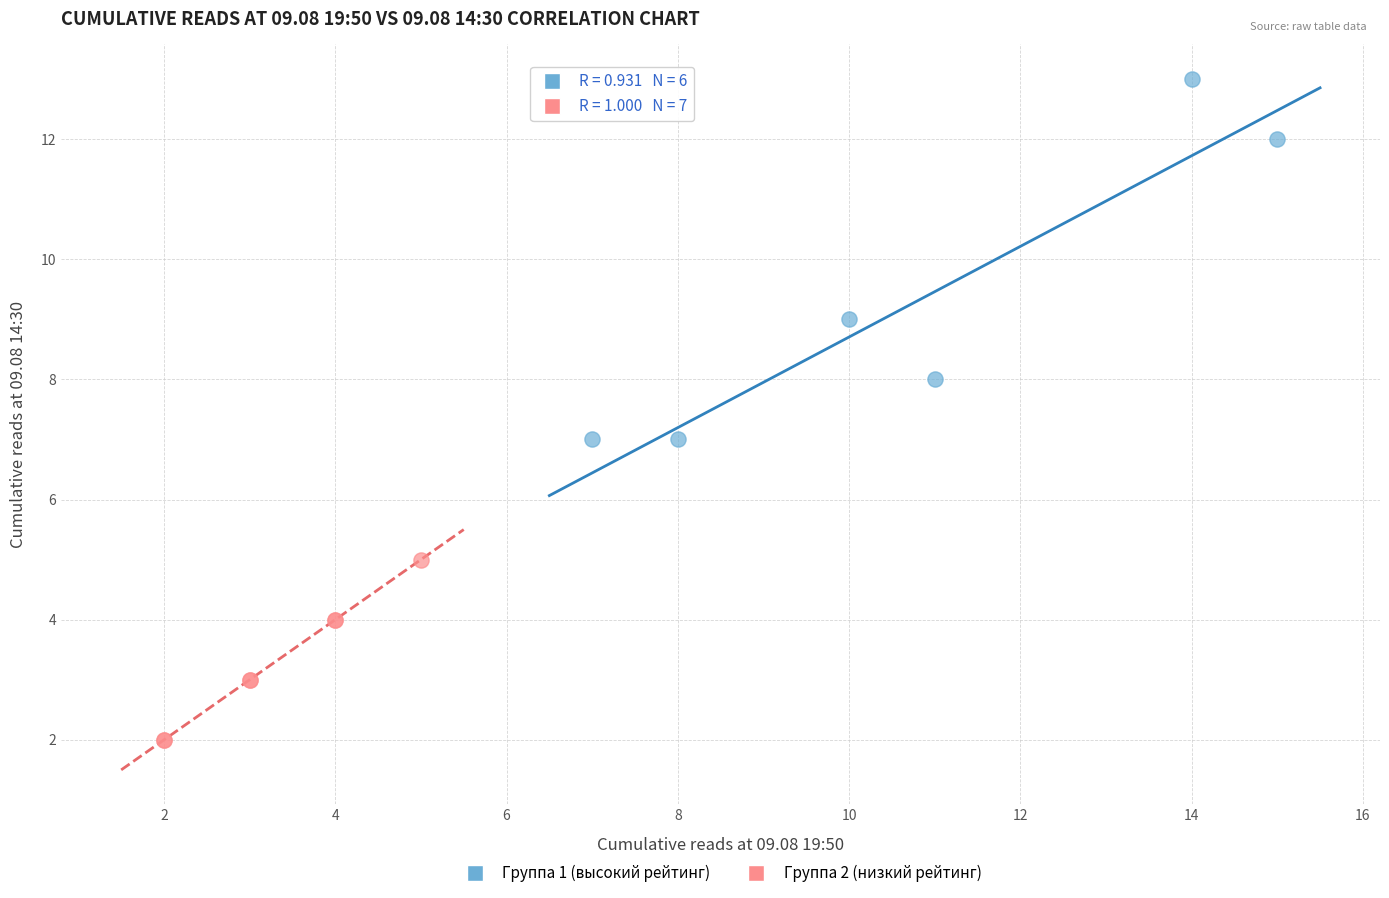

Which series contains the lowest Y value?

Группа 2 (низкий рейтинг)